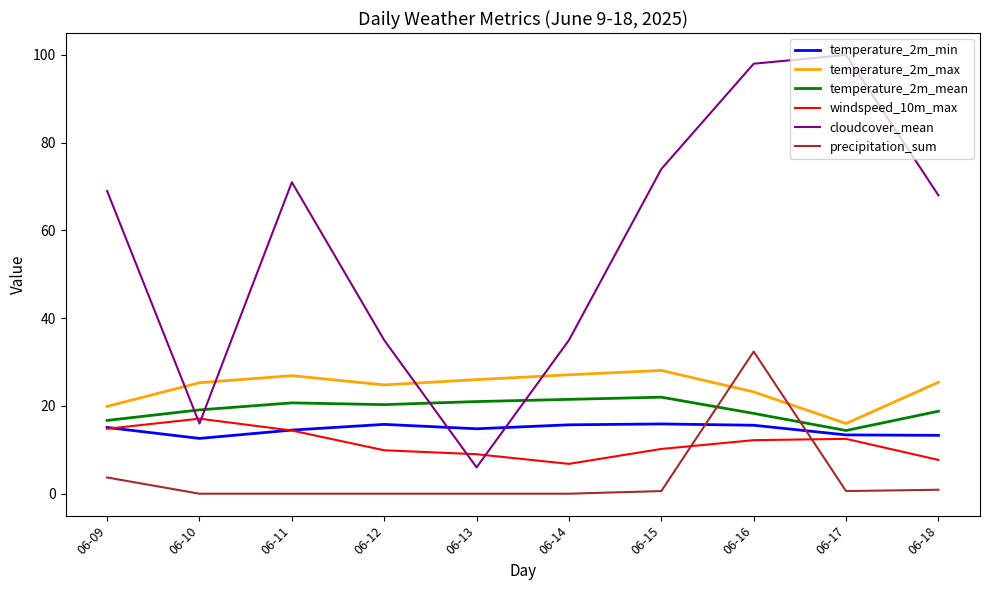

Where do temperature_2m_max and precipitation_sum first cross each other?

06-15 and 06-16